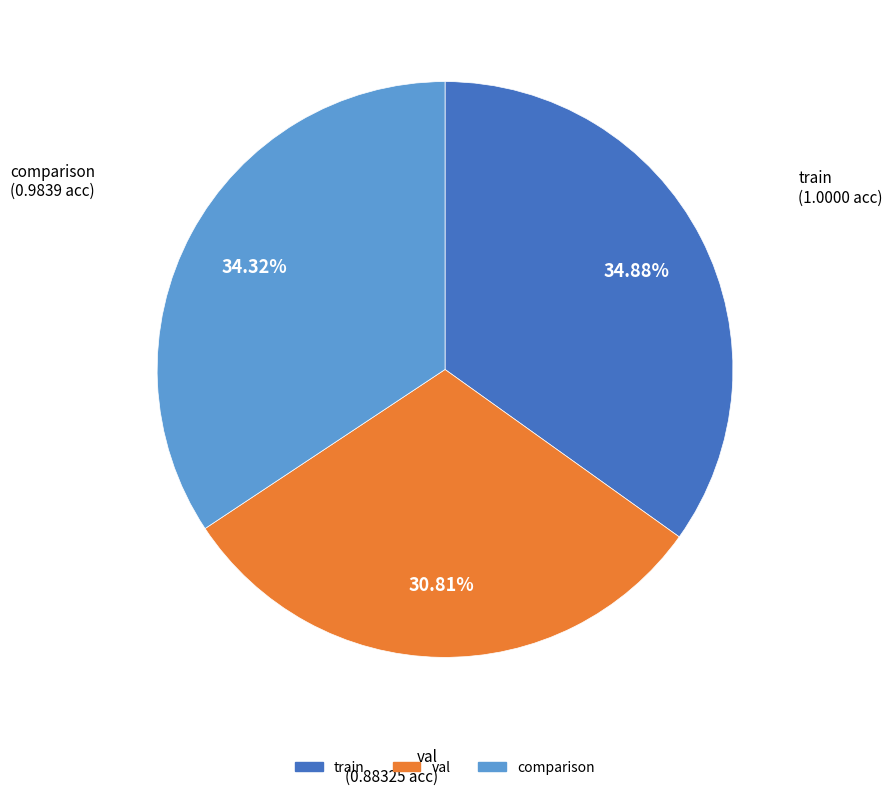

What percentage is NOT represented by val?

69.2%